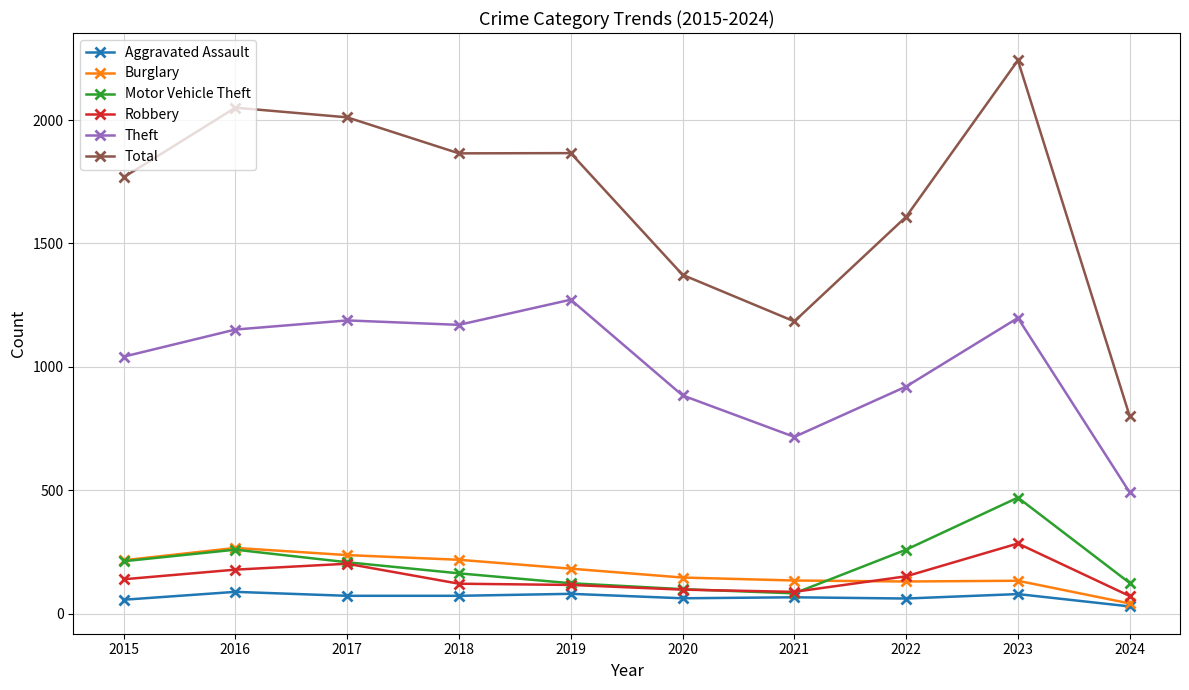

What is the greatest value displayed?

2242